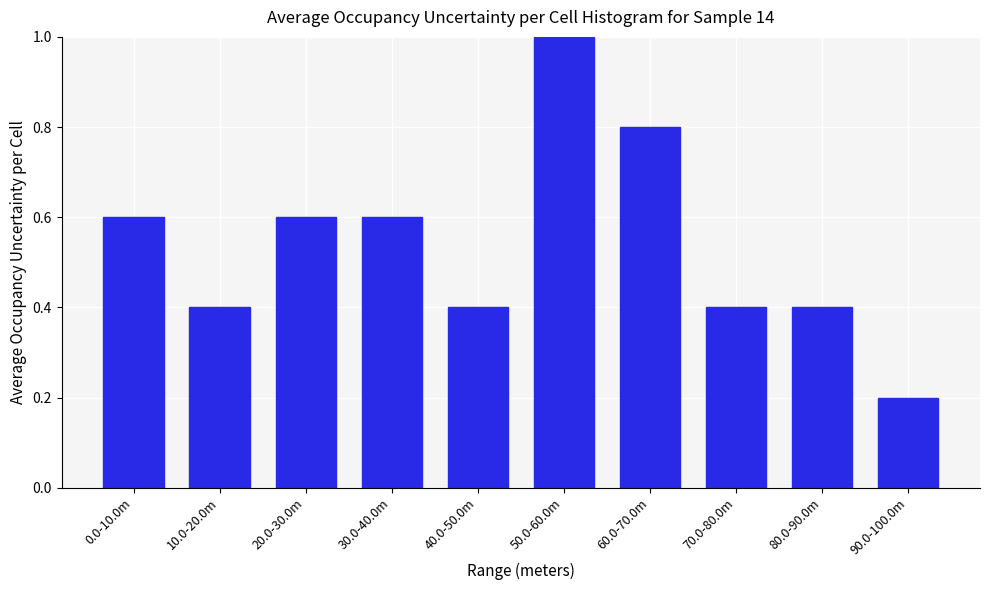

Reading left to right, list all the values displayed in this chart.

0.6	0.4	0.6	0.6	0.4	1.0	0.8	0.4	0.4	0.2